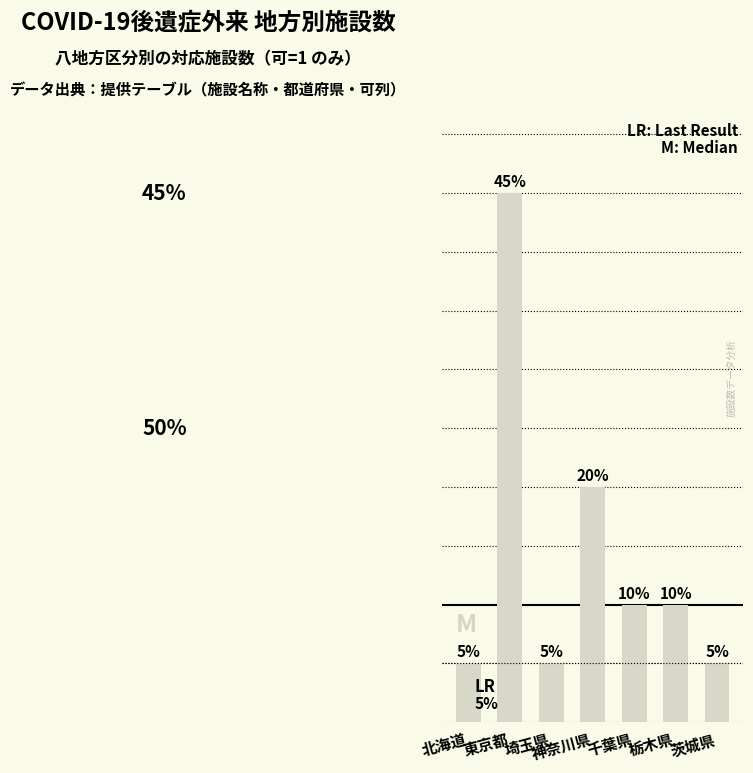

Which category has the highest value across all series?

東京都